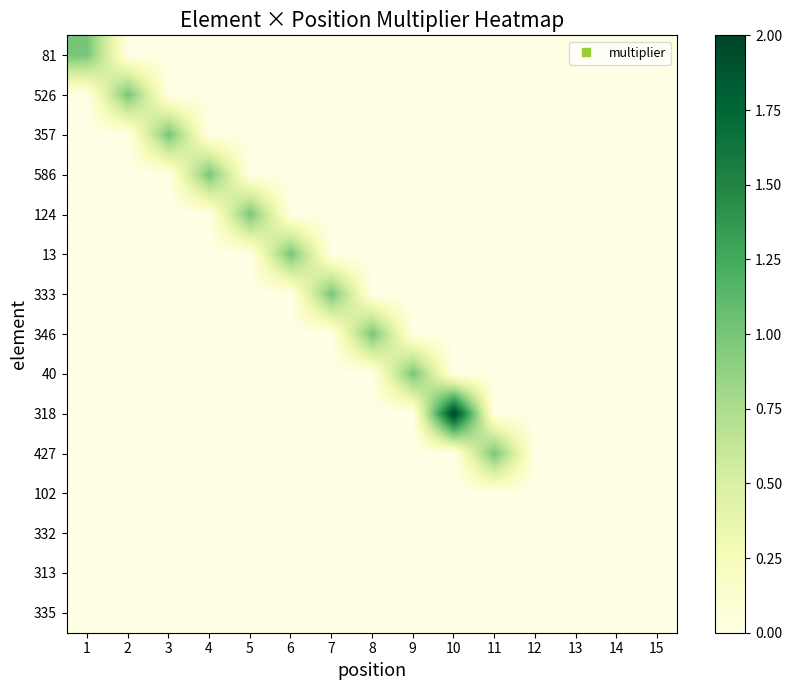

Between 5 and 13, which is larger?

5